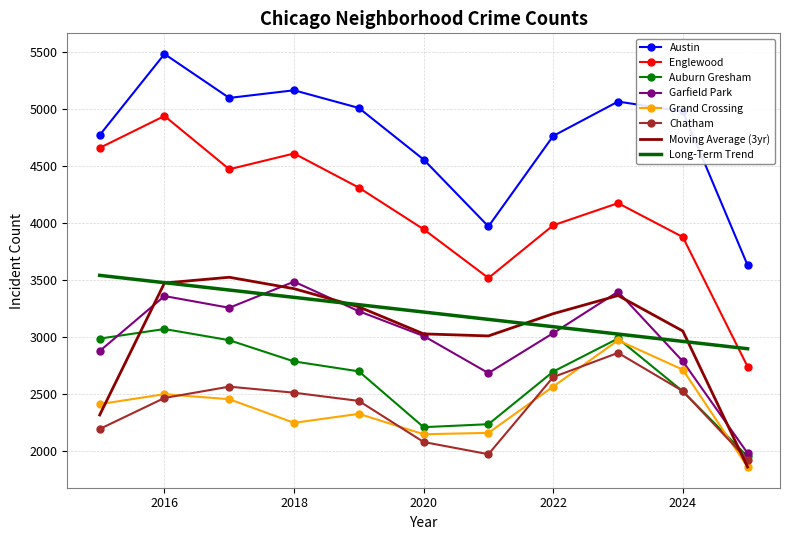

What is the sum of all Garfield Park values?

33107.0